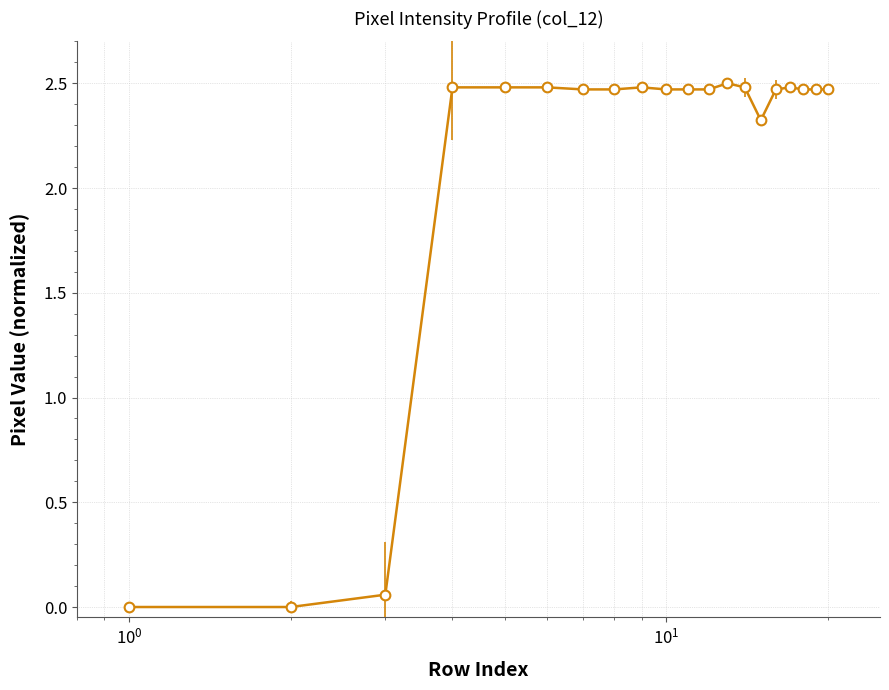

How many lines are shown in the chart?

1